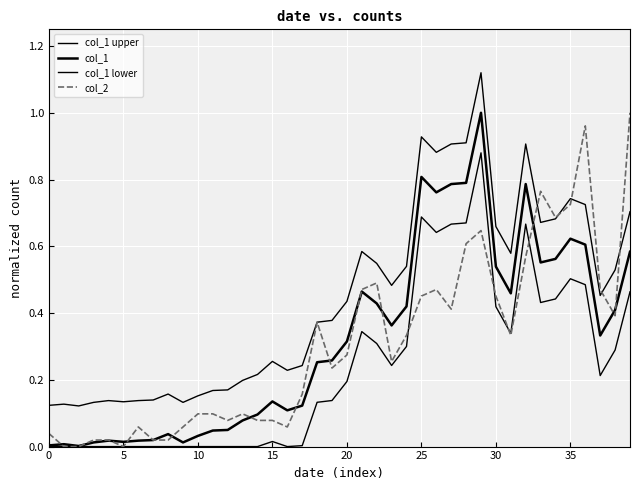

What is the average value of the col_2 series?

0.3